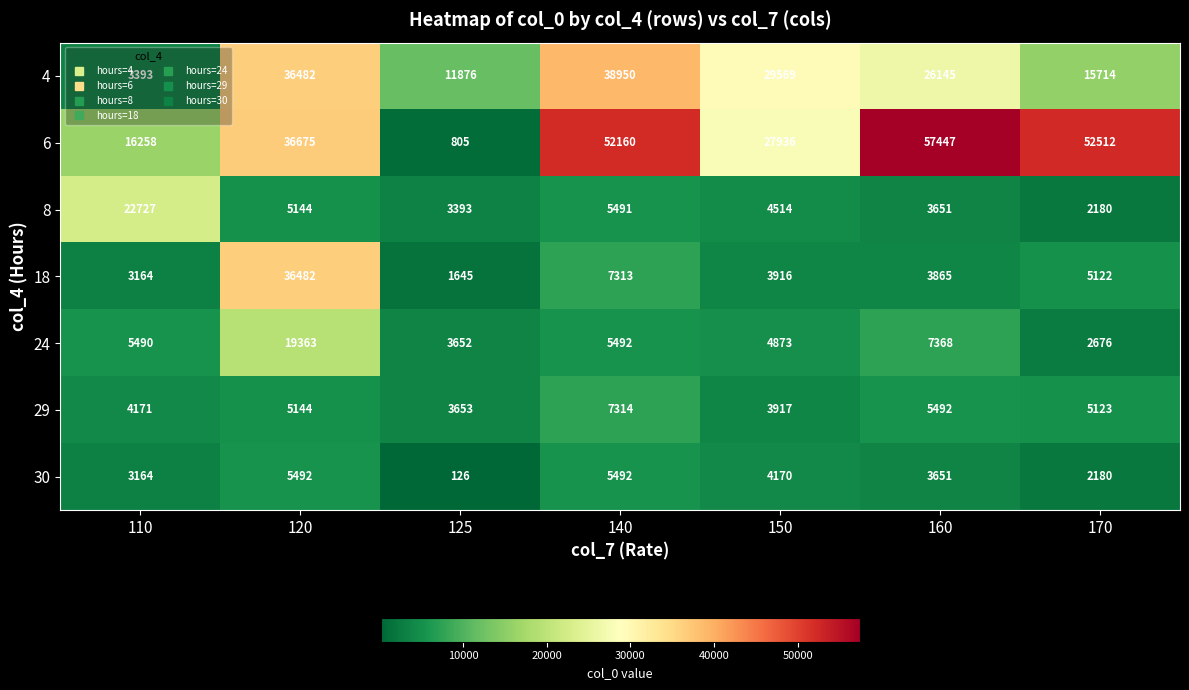

Where is 24 nearest to the value 11019?

160